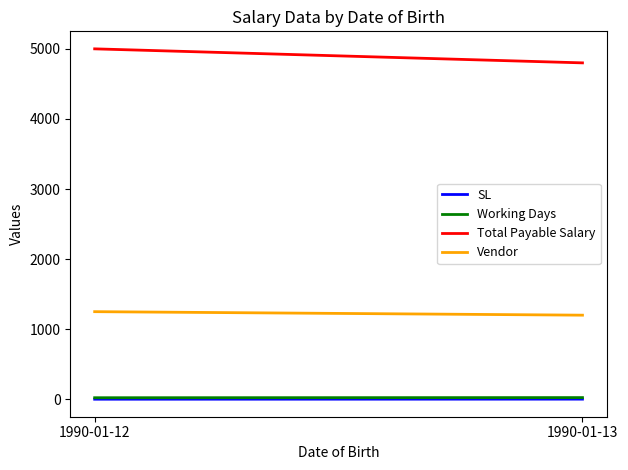

How many distinct data groups are displayed?

4